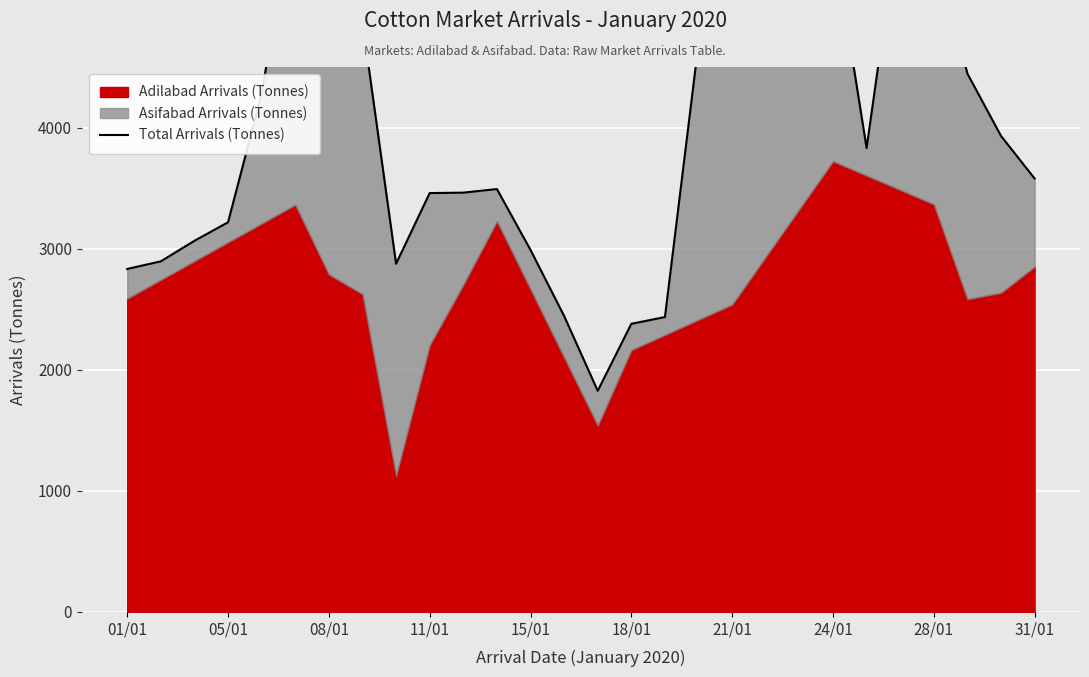

Reading left to right, transcribe all the data shown in this chart.

2832.2	2895.2	3064.8	3217.8	4276.6	5955.9	5528.8	4871.5	2875.2	3458.8	3462.5	3492.2	2989.5	2443.9	1826.2	2379.5	2435.1	4696.2	5140.0	5467.8	6030.3	5576.8	3830.5	5795.0	5504.4	4445.2	3930.5	3578.8